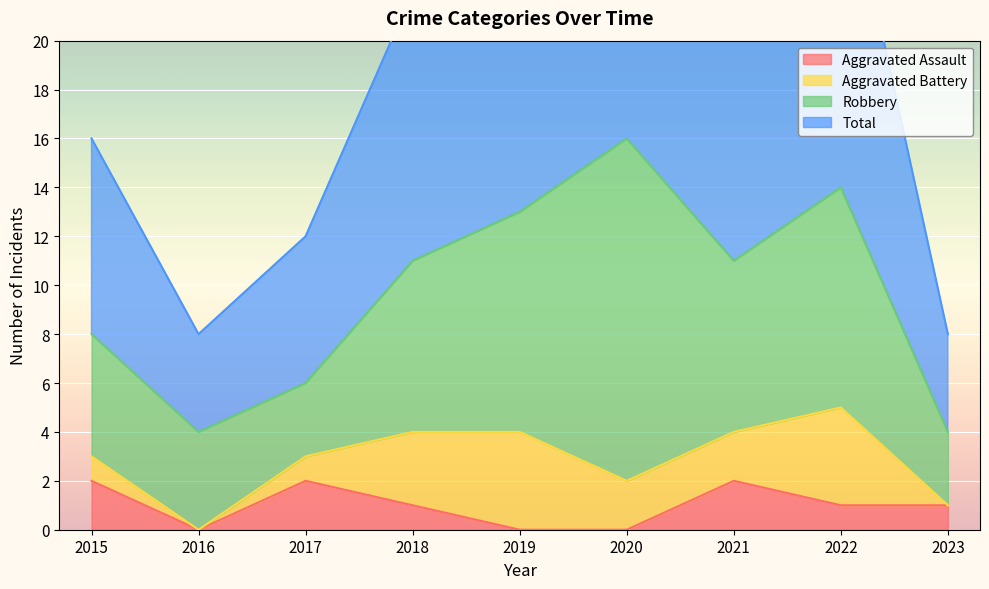

True or false: Total has more than 2 interior local peaks.

False